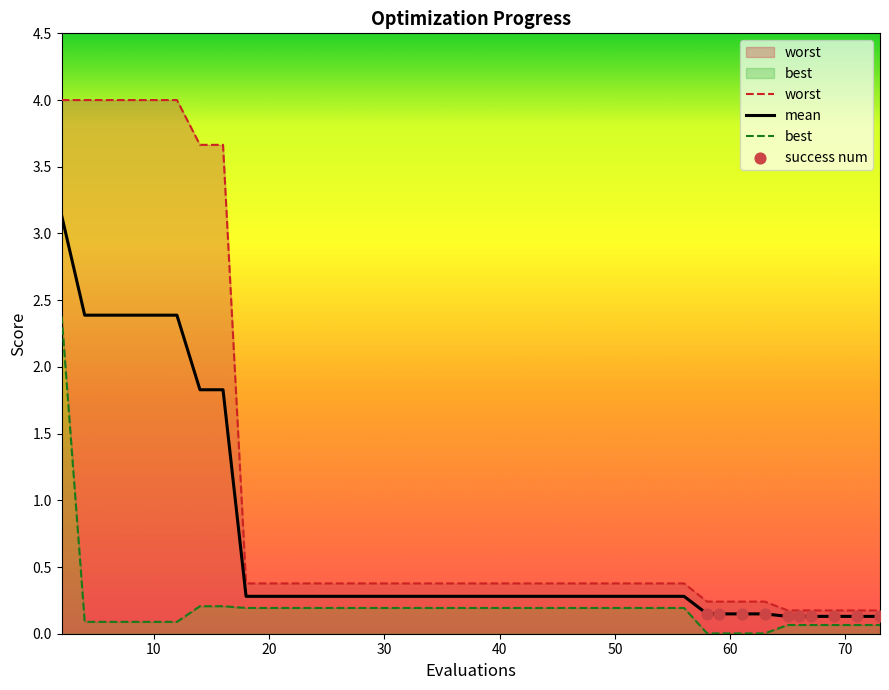

What is the highest value of the mean series?

3.1